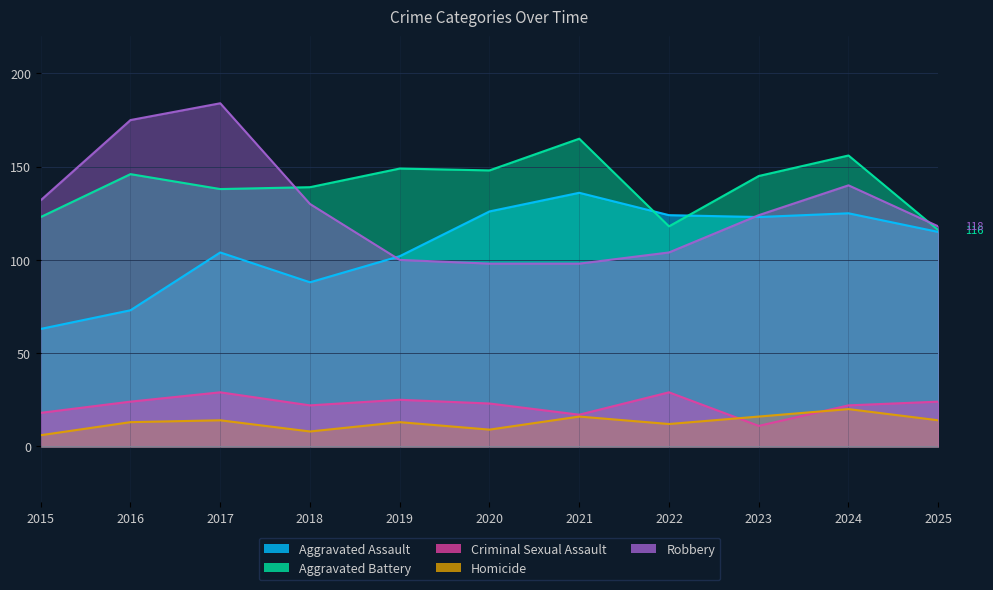

What value does the Aggravated Assault series have at 2025?

115